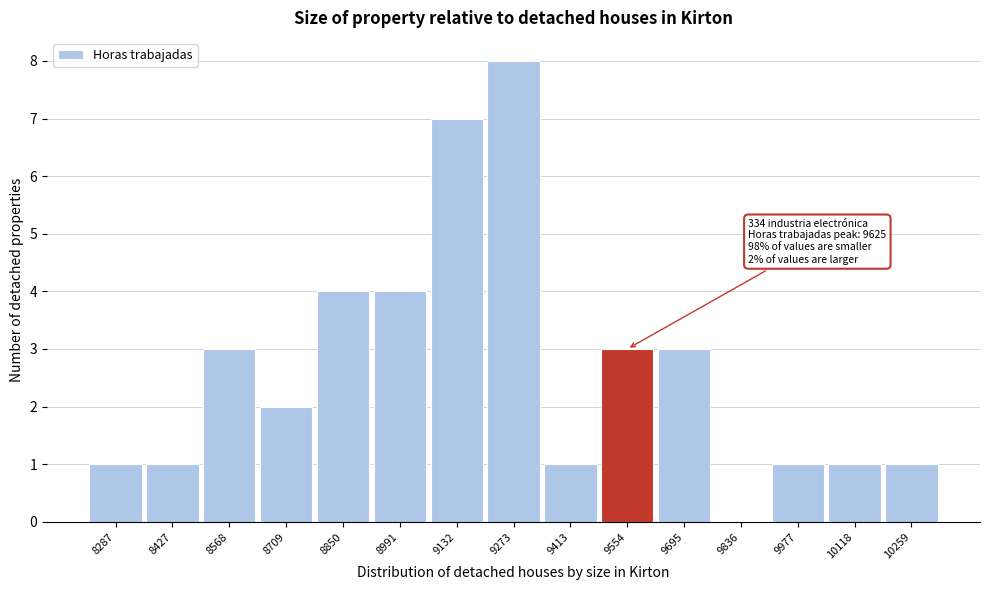

Read the value at 9132.

7